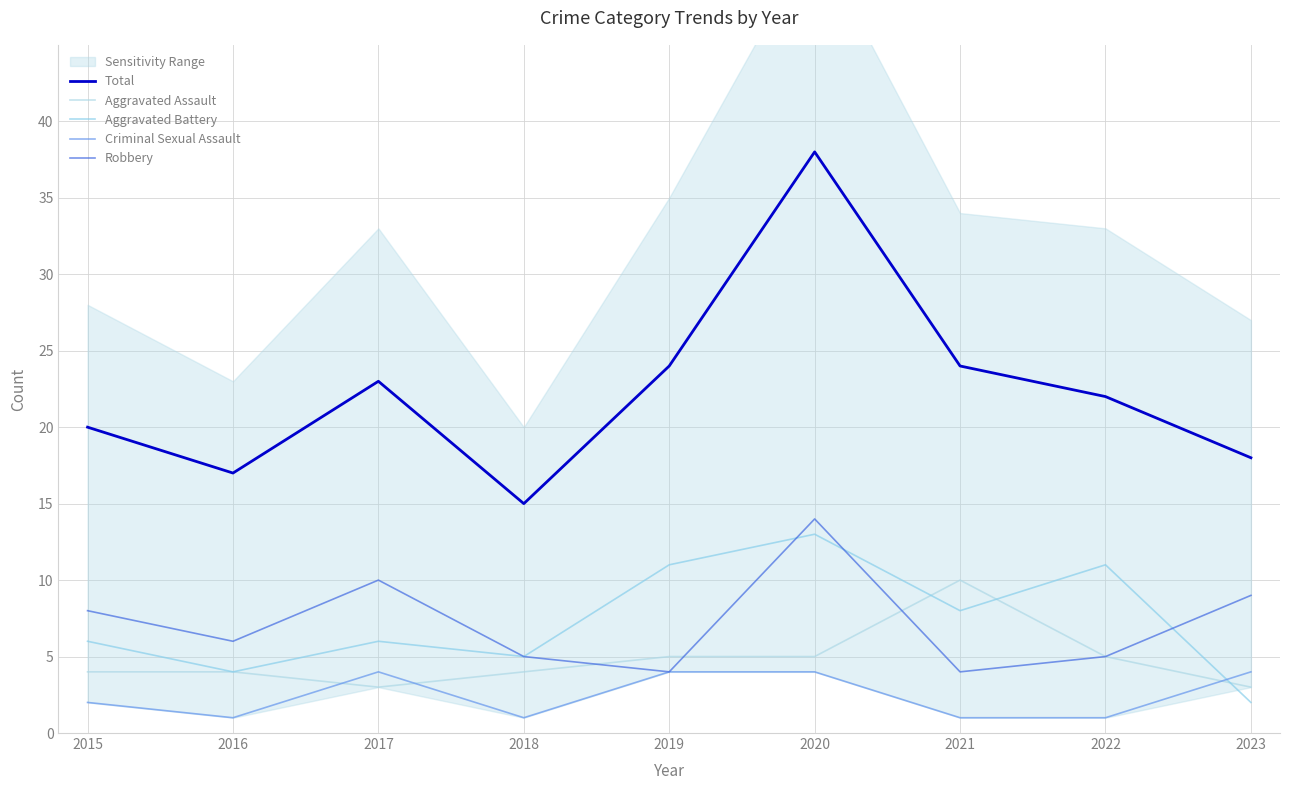

Between 2015 and 2019, which series saw the biggest shift?

Aggravated Battery